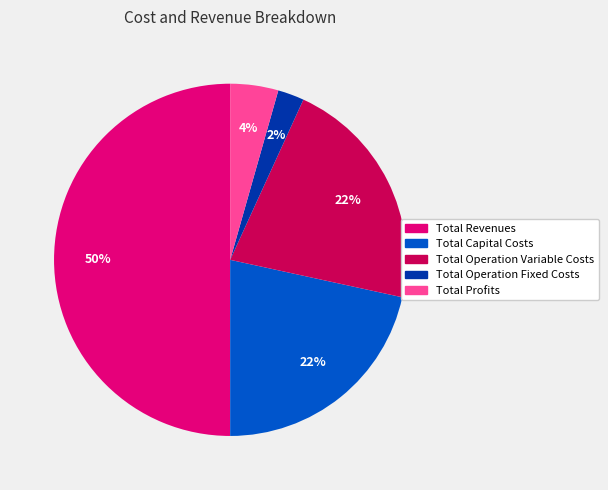

Does Total Profits represent more than half of the total?

No